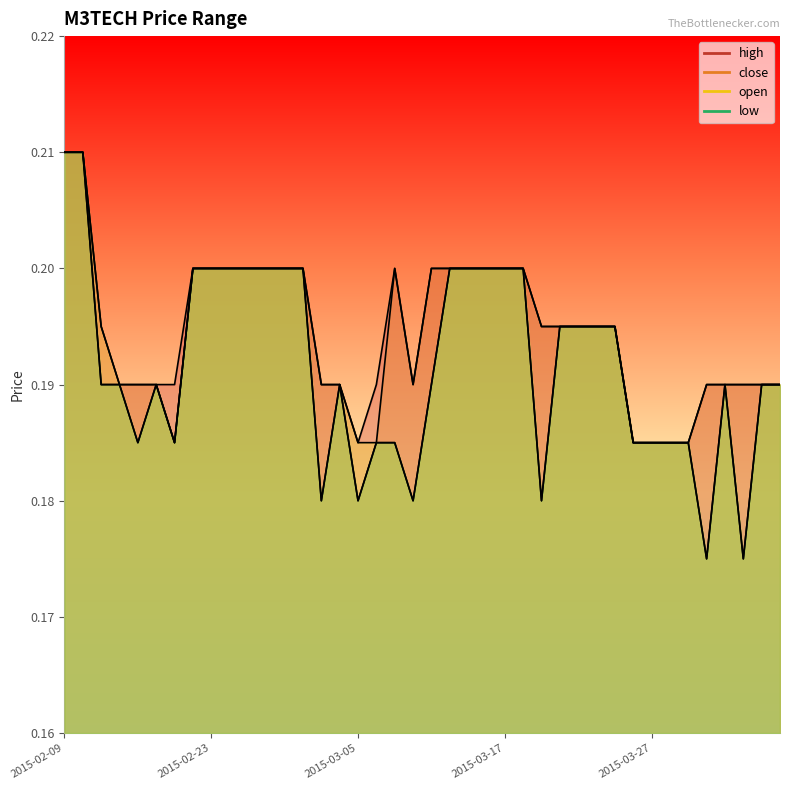

What is the greatest value displayed?

0.2